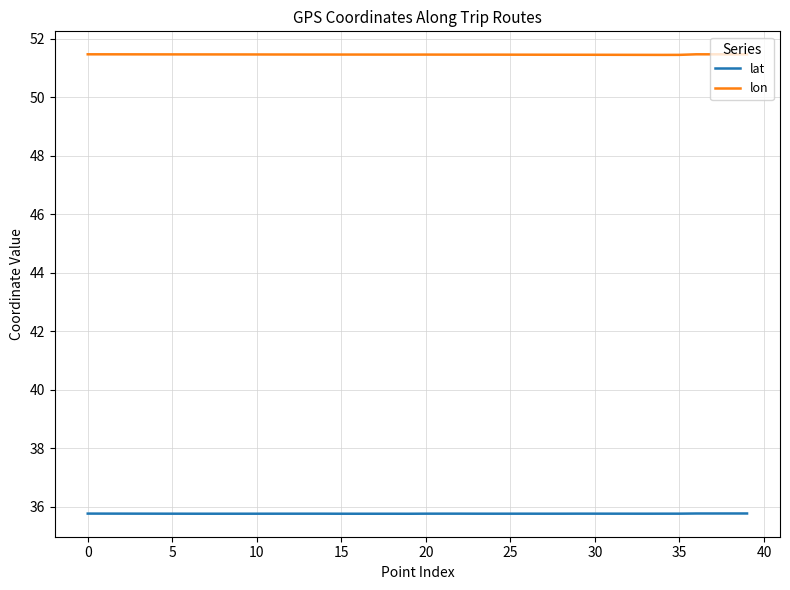

List the series in order of their peak value, lowest first.

lat, lon